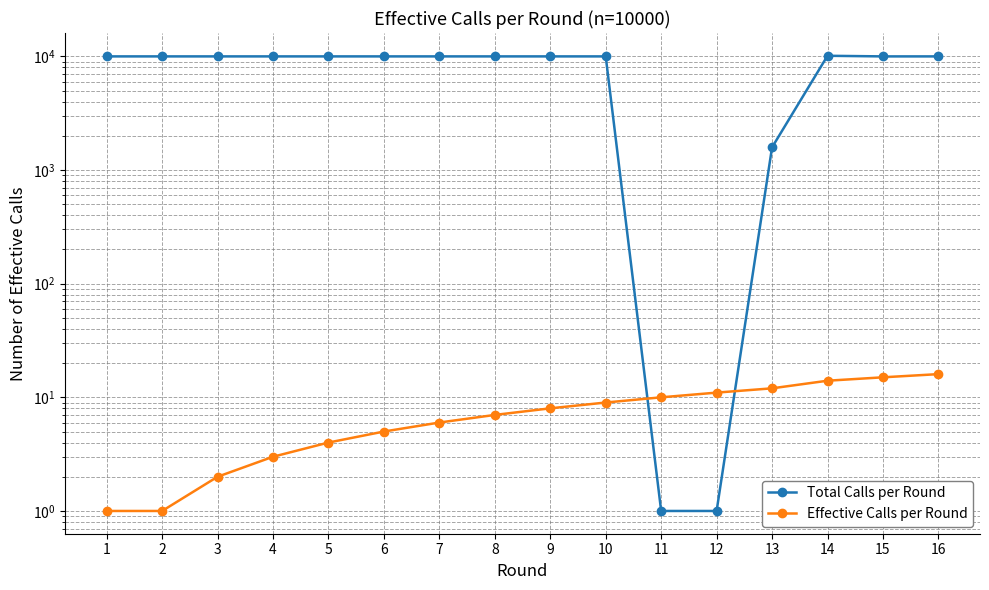

How many lines are shown in the chart?

2